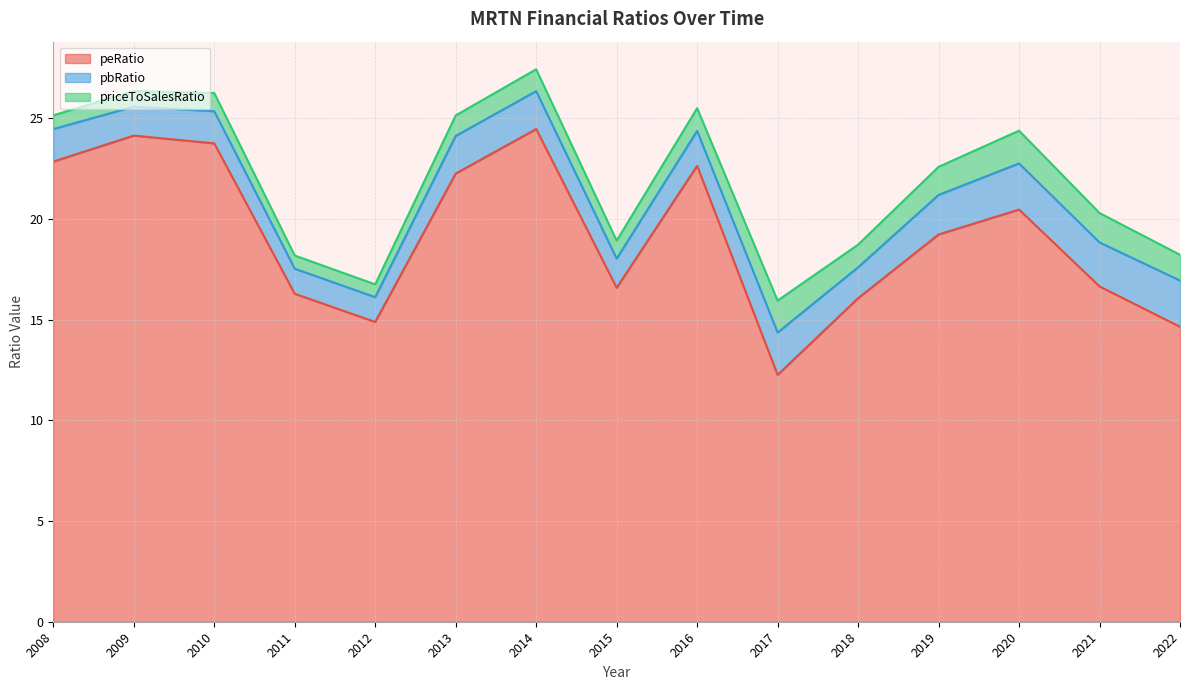

What is the sum of the peRatio values at 2013 and 2014?

46.7